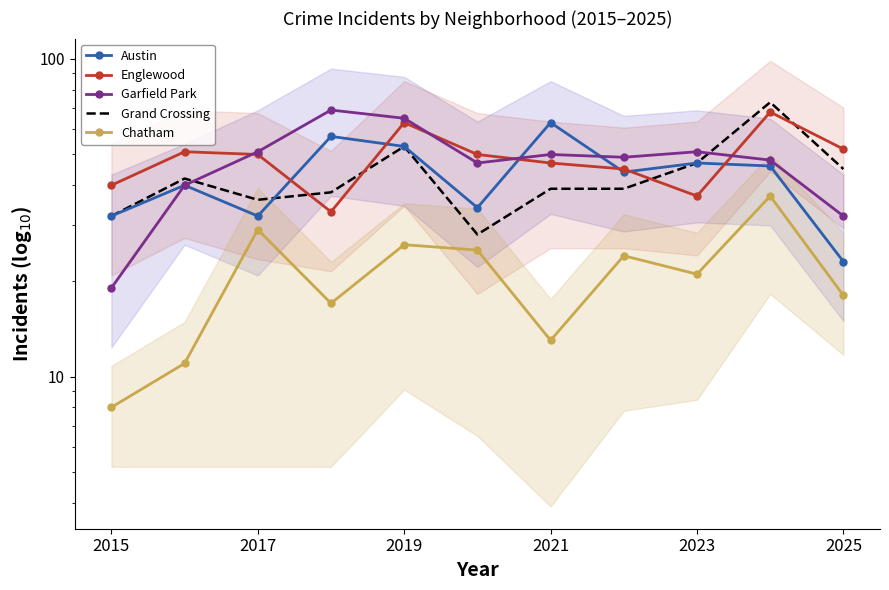

What is the spread (max minus min) of values at 2021?

50